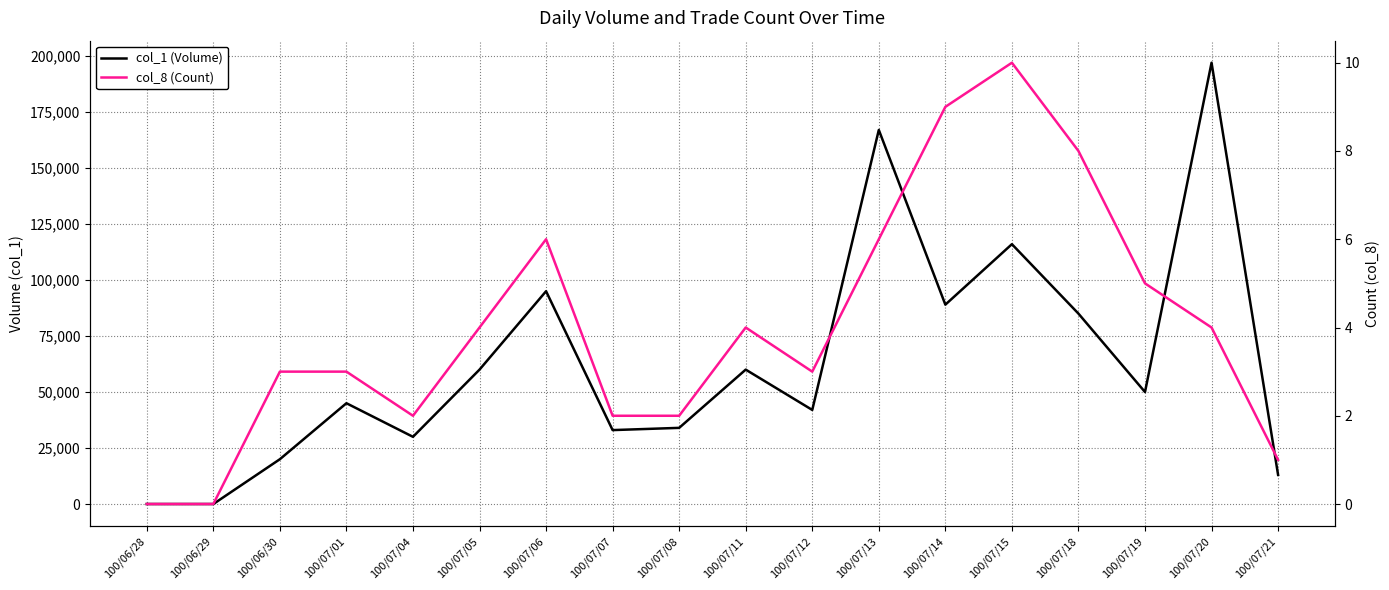

Which series has the largest total across all categories?

col_1 (Volume)